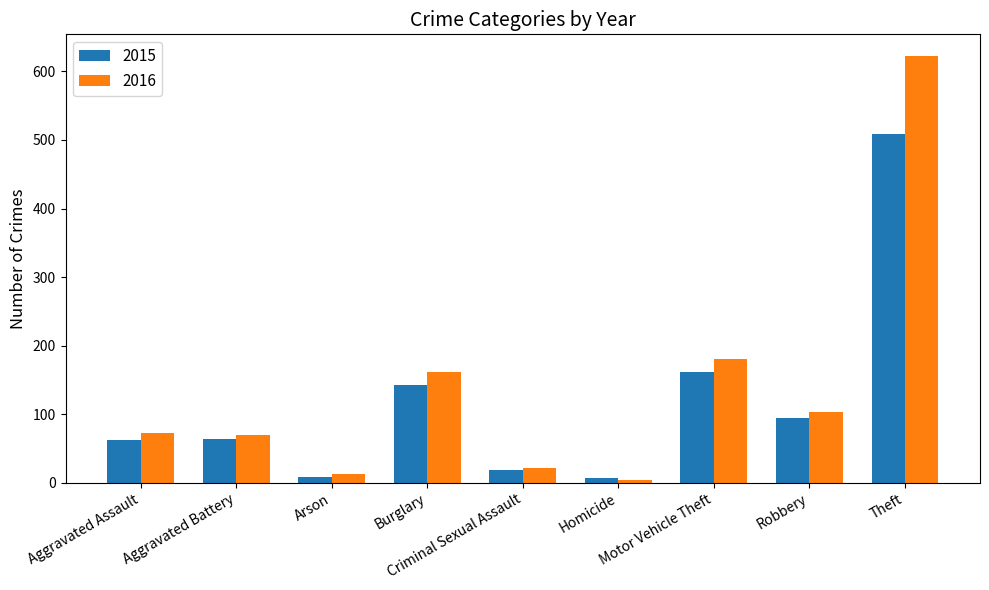

What is the difference between the 2015 values at Arson and Motor Vehicle Theft?

153